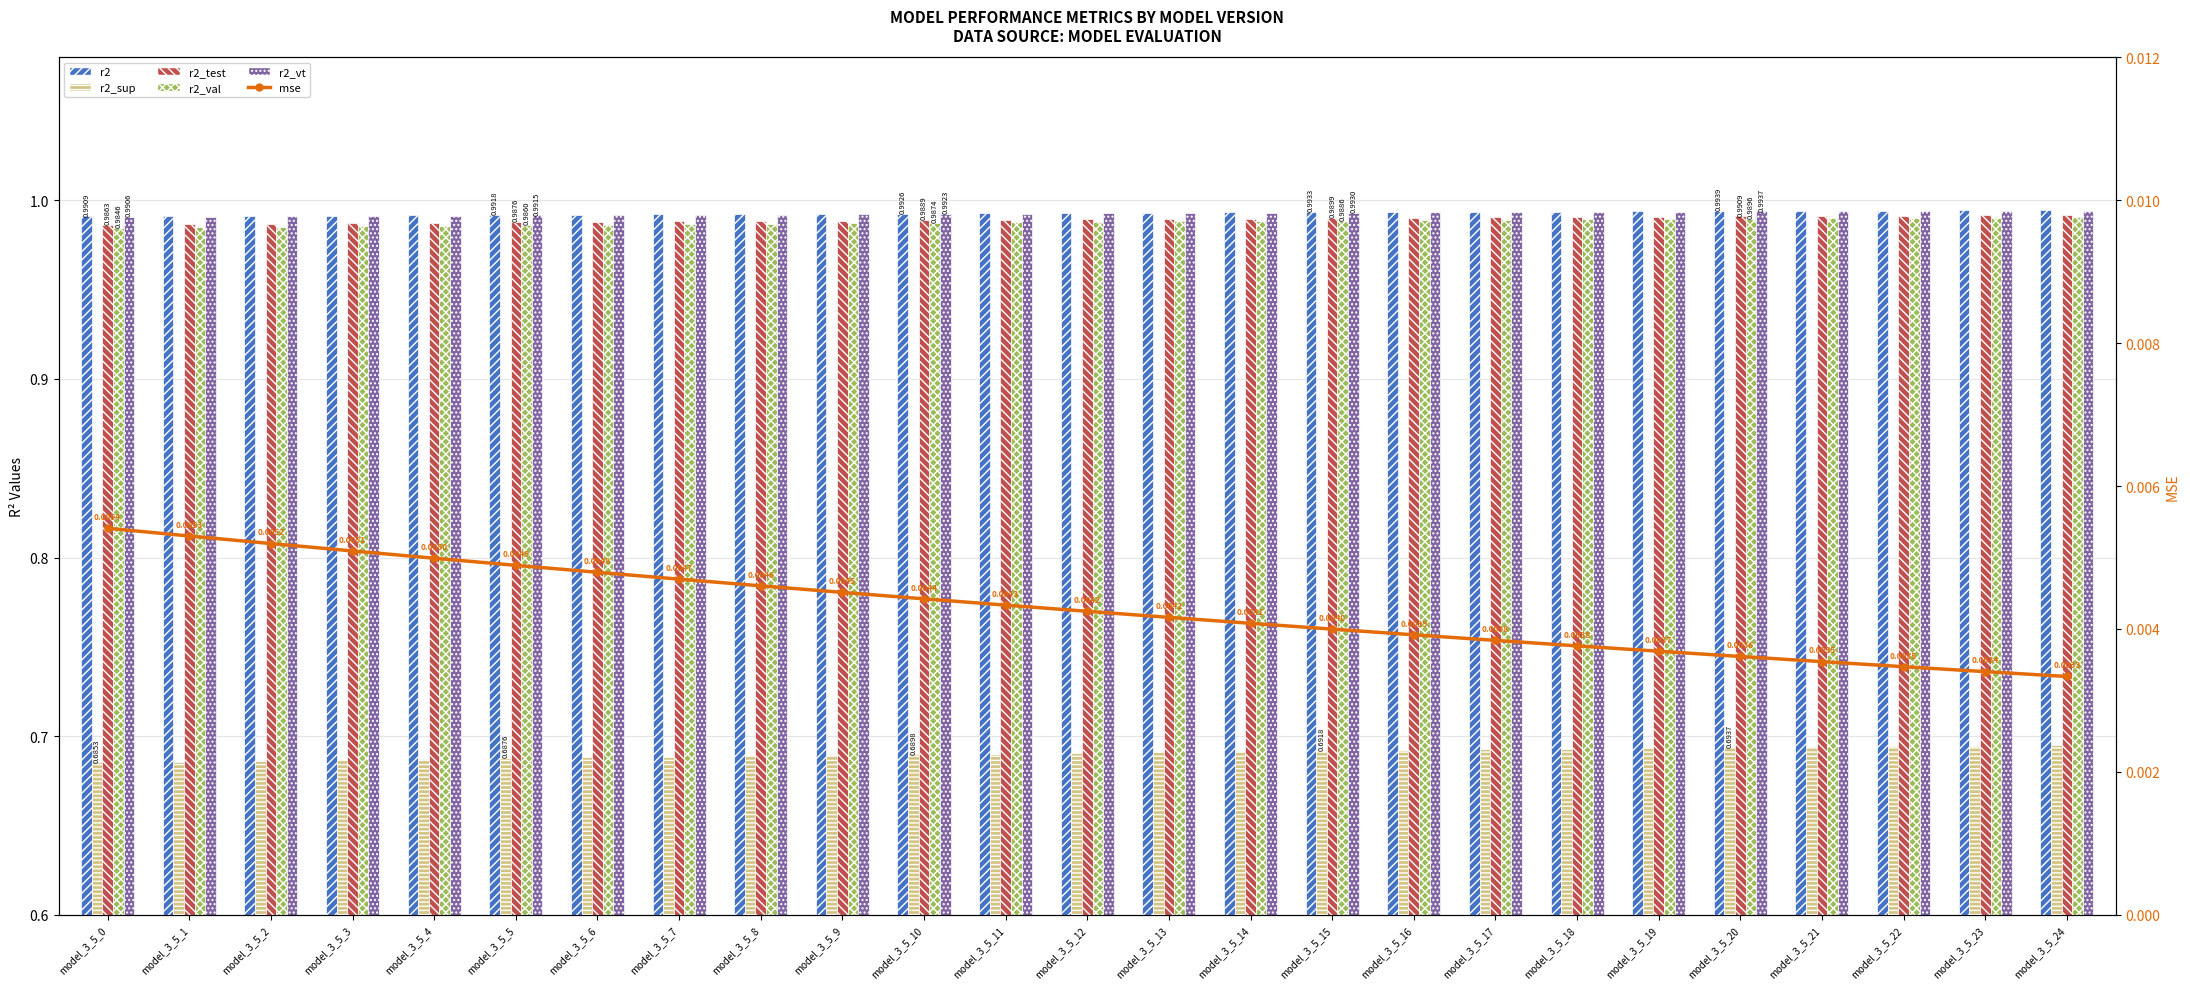

Between model_3_5_13 and model_3_5_15, which series saw the biggest shift?

r2_sup